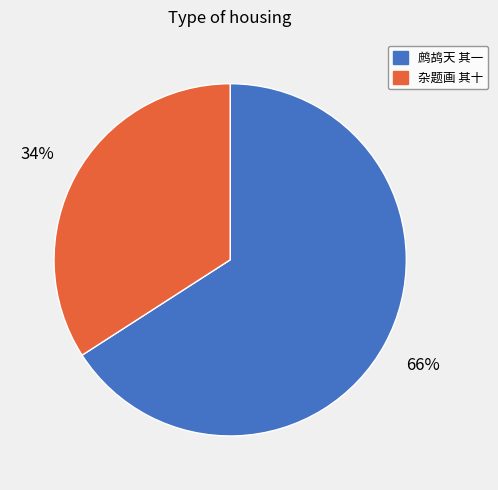

Is the sum of 鹧鸪天 其一 and 杂题画 其十 greater than half?

Yes